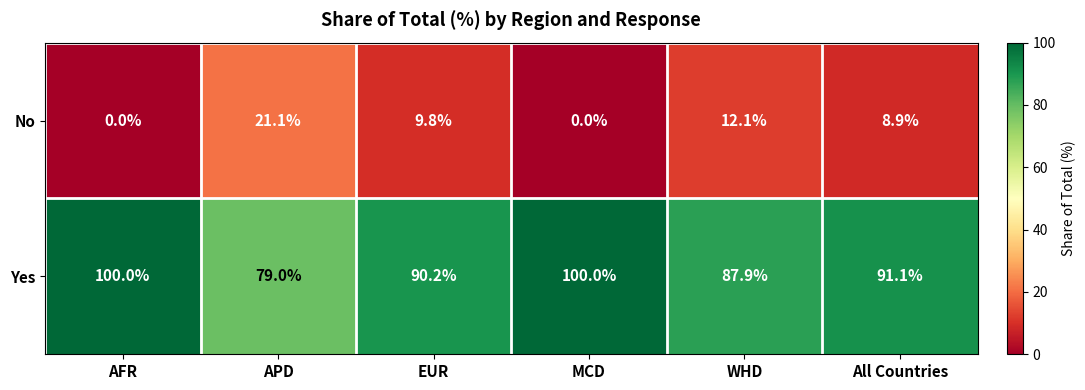

True or false: Yes has a value of 100.0 at AFR.

True